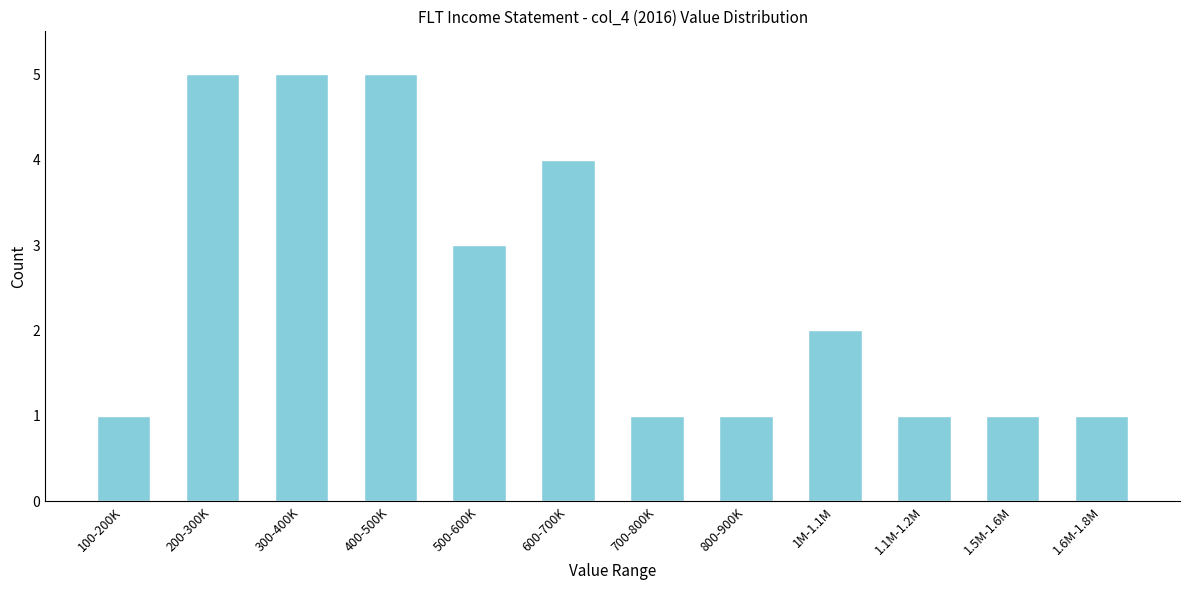

Reading right to left, transcribe all the data shown in this chart.

1.6M-1.8M=1	1.5M-1.6M=1	1.1M-1.2M=1	1M-1.1M=2	800-900K=1	700-800K=1	600-700K=4	500-600K=3	400-500K=5	300-400K=5	200-300K=5	100-200K=1